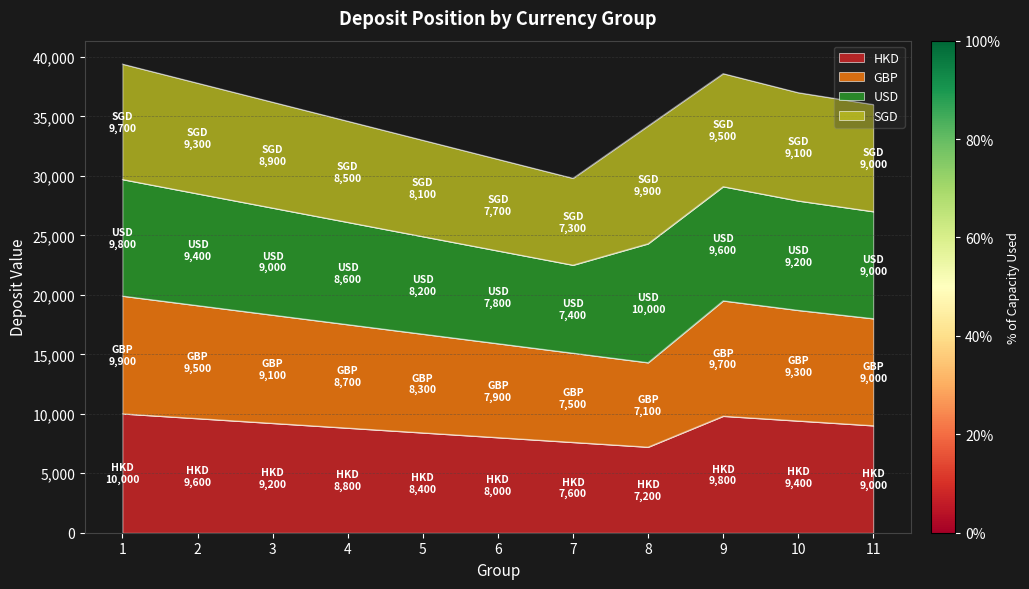

What is the lowest value of the HKD series?

7200